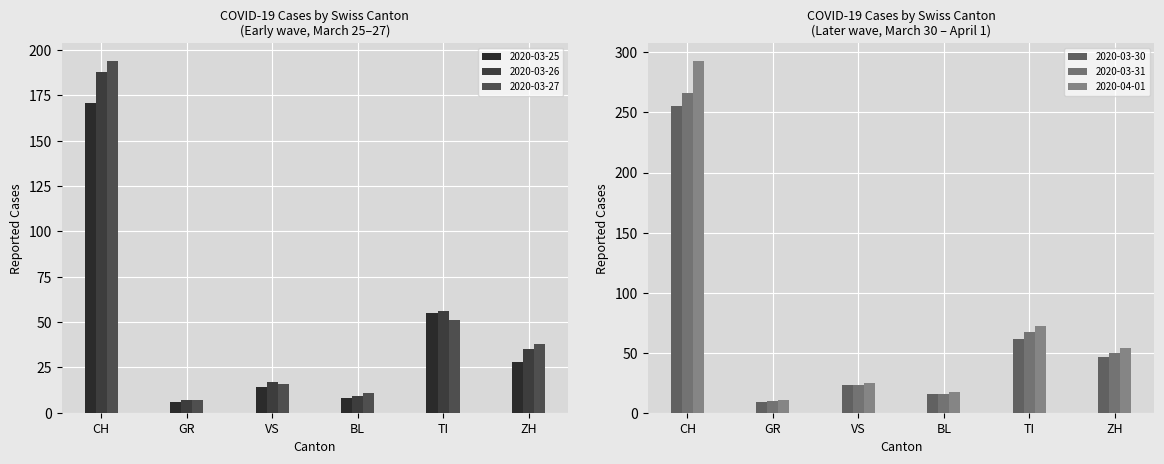

How many categories are shown in the chart?

6